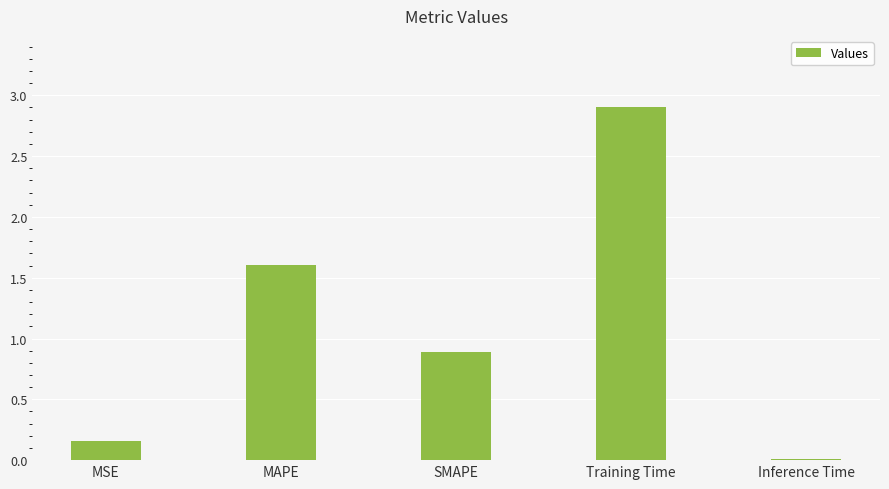

Which has a higher value, Inference Time or MSE?

MSE